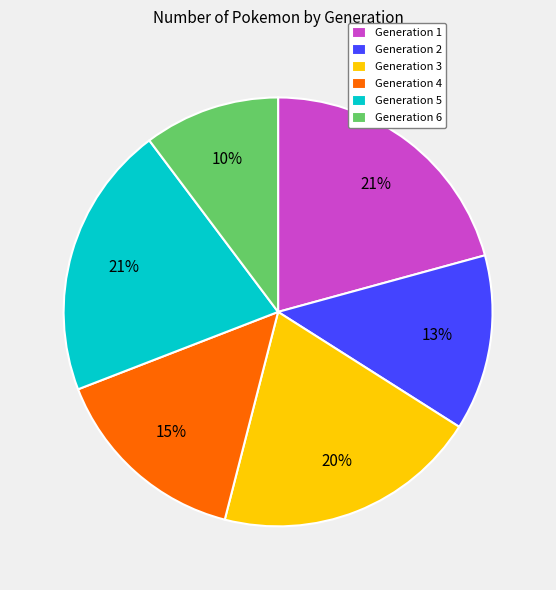

Count the number of slices in the pie.

6